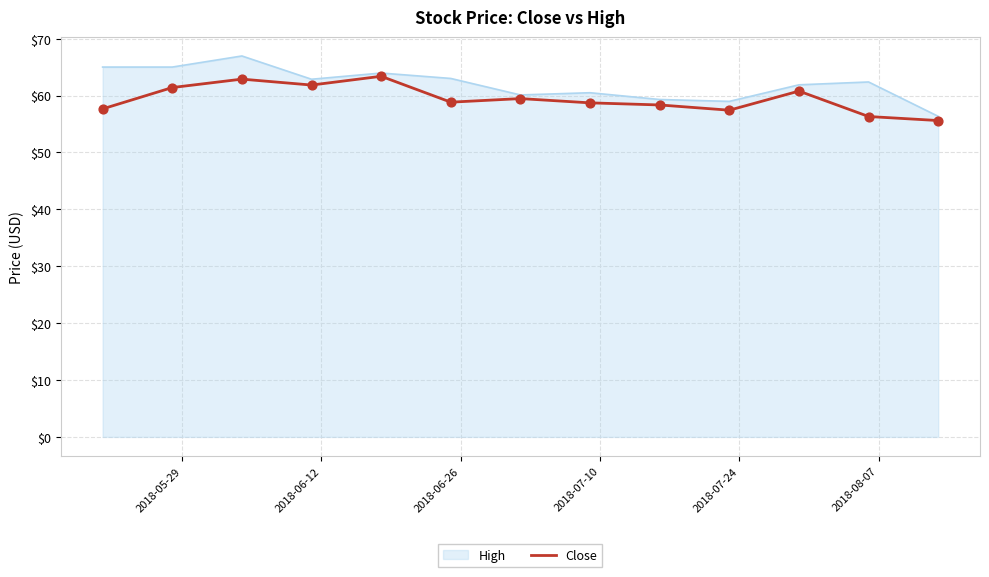

What is the maximum value for Close?

63.4